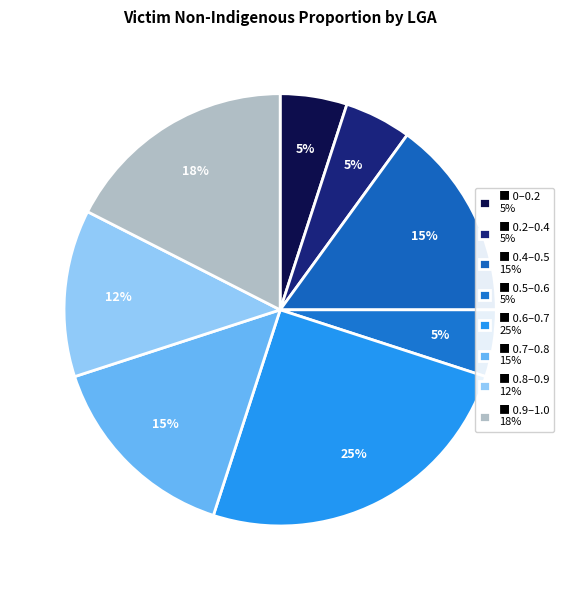

Does any single category account for the majority?

No